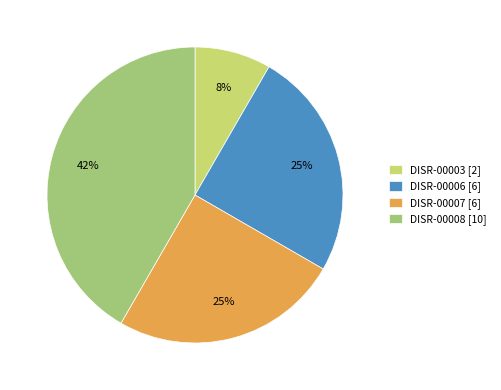

What percentage is the DISR-00008 slice, to the nearest percent?

42%